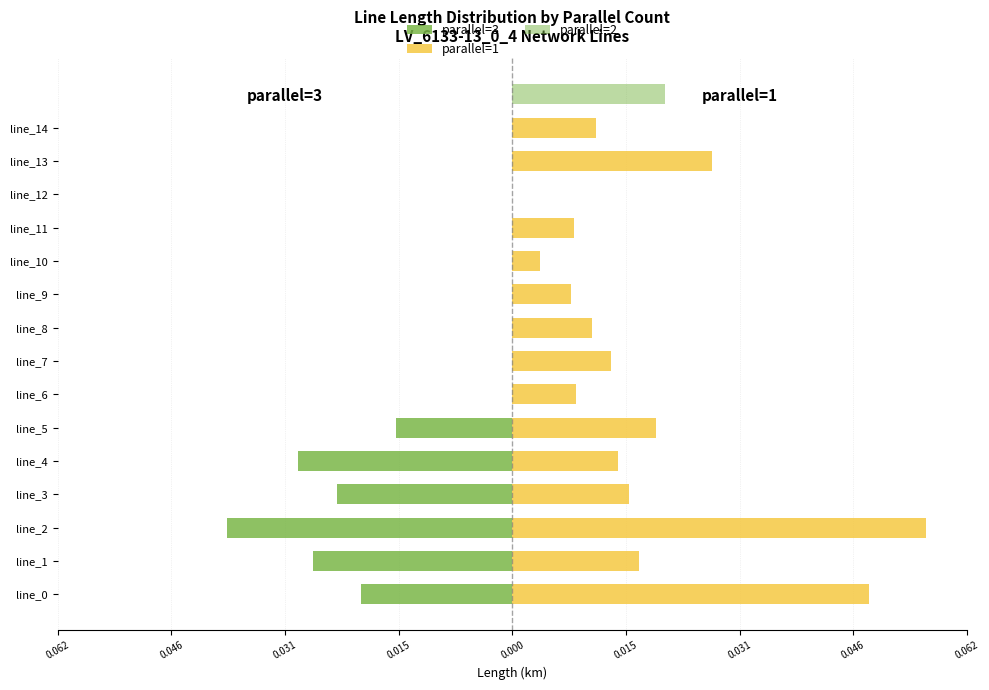

At which label does parallel=1 reach its minimum?

line_12